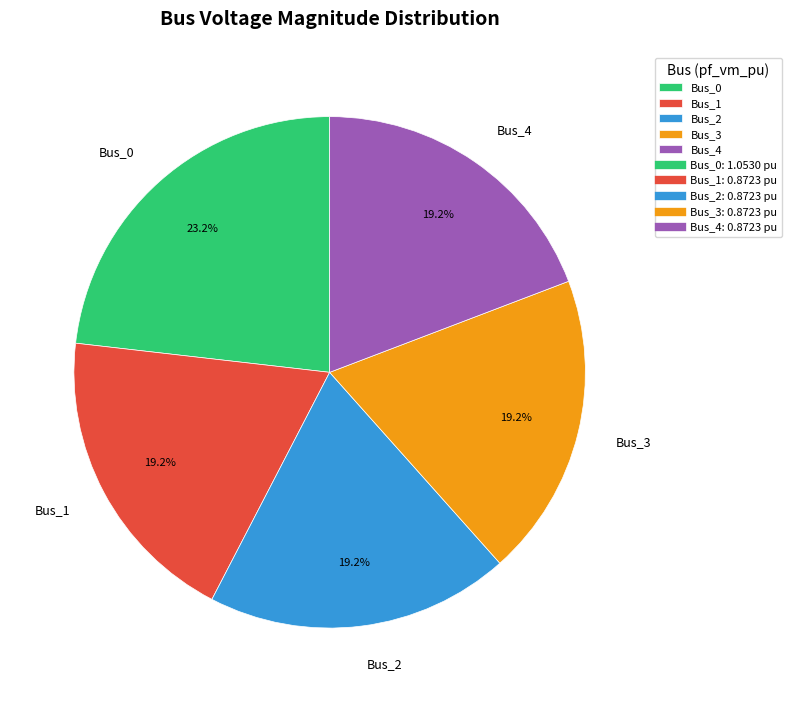

True or false: Bus_4 accounts for 19% of the total.

True